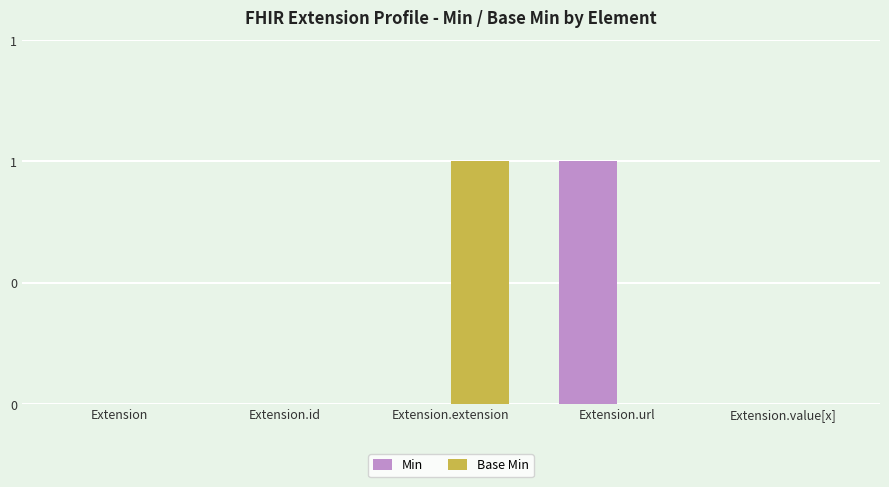

Are the bars grouped side by side (vs. stacked)?

Yes